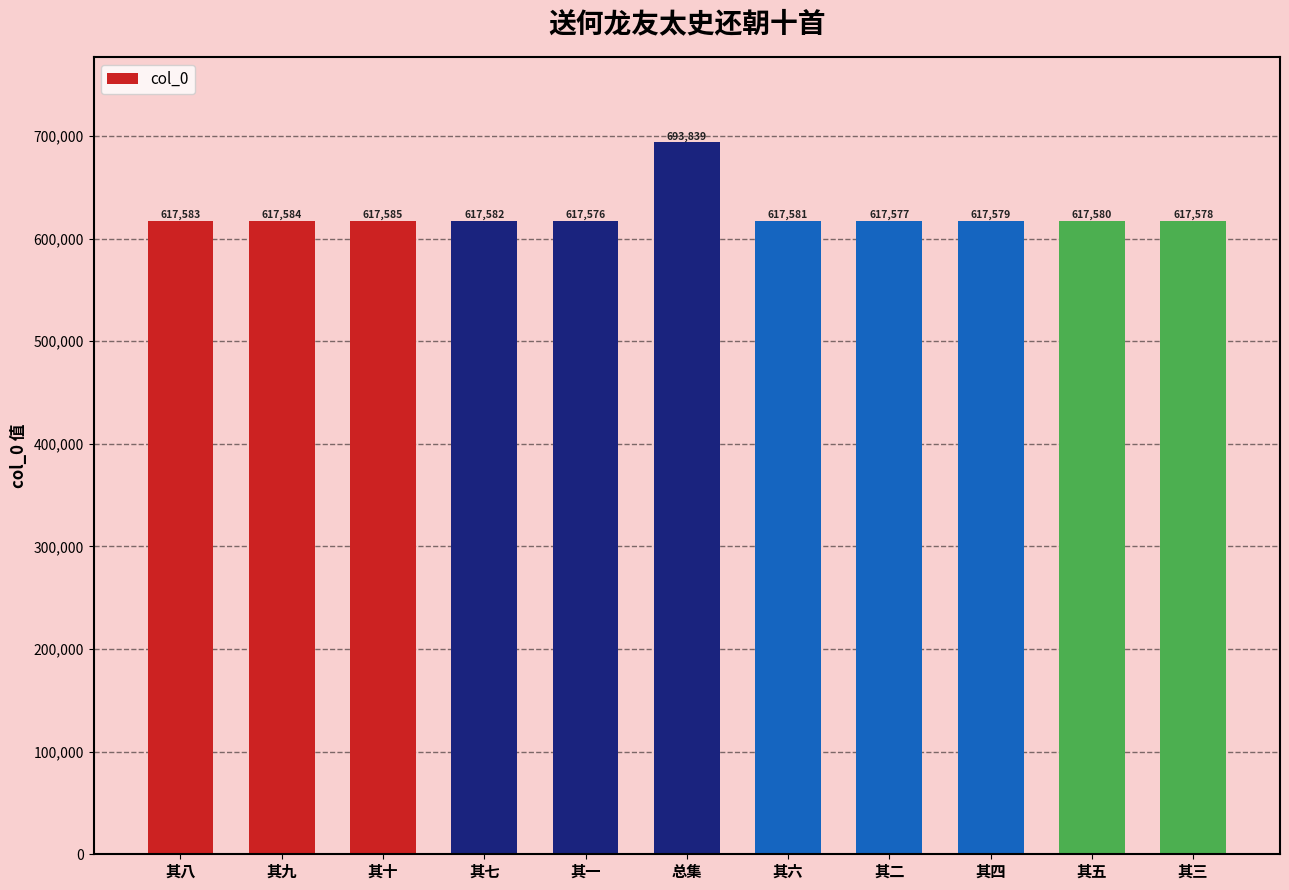

What is the minimum value shown in the chart?

617576